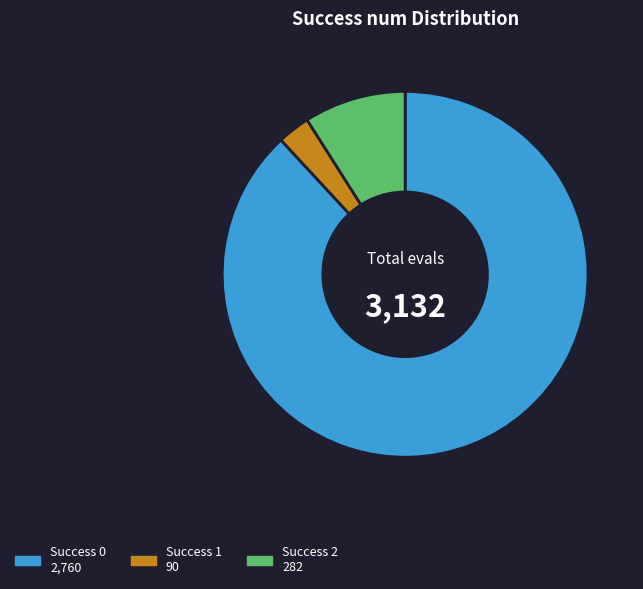

Is there a majority slice in this chart?

Yes